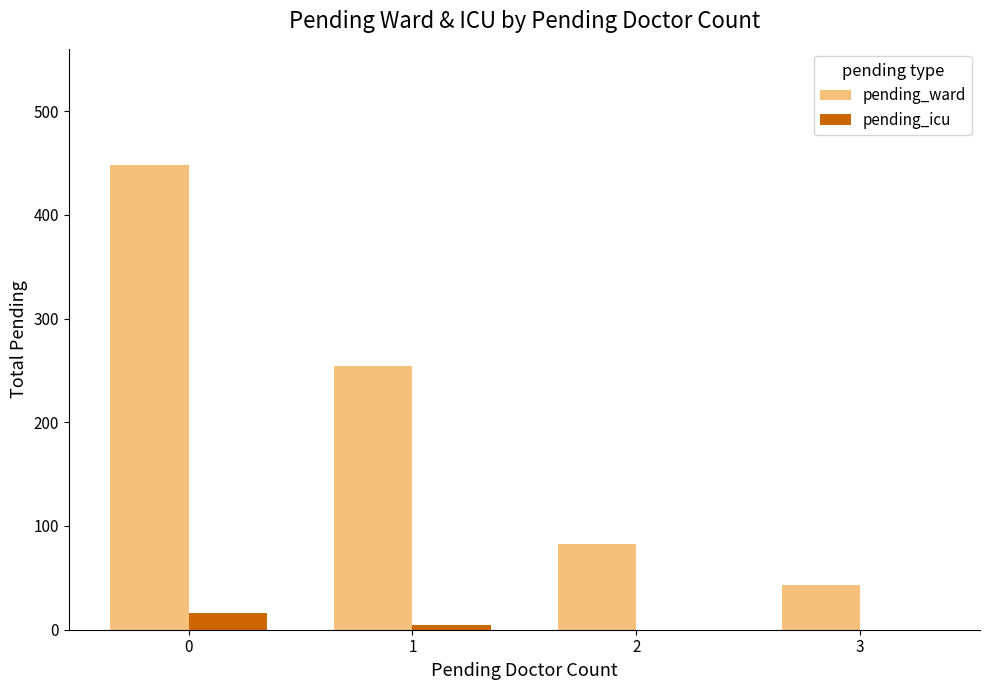

Count the pending_icu values in the range 0 to 16.

4